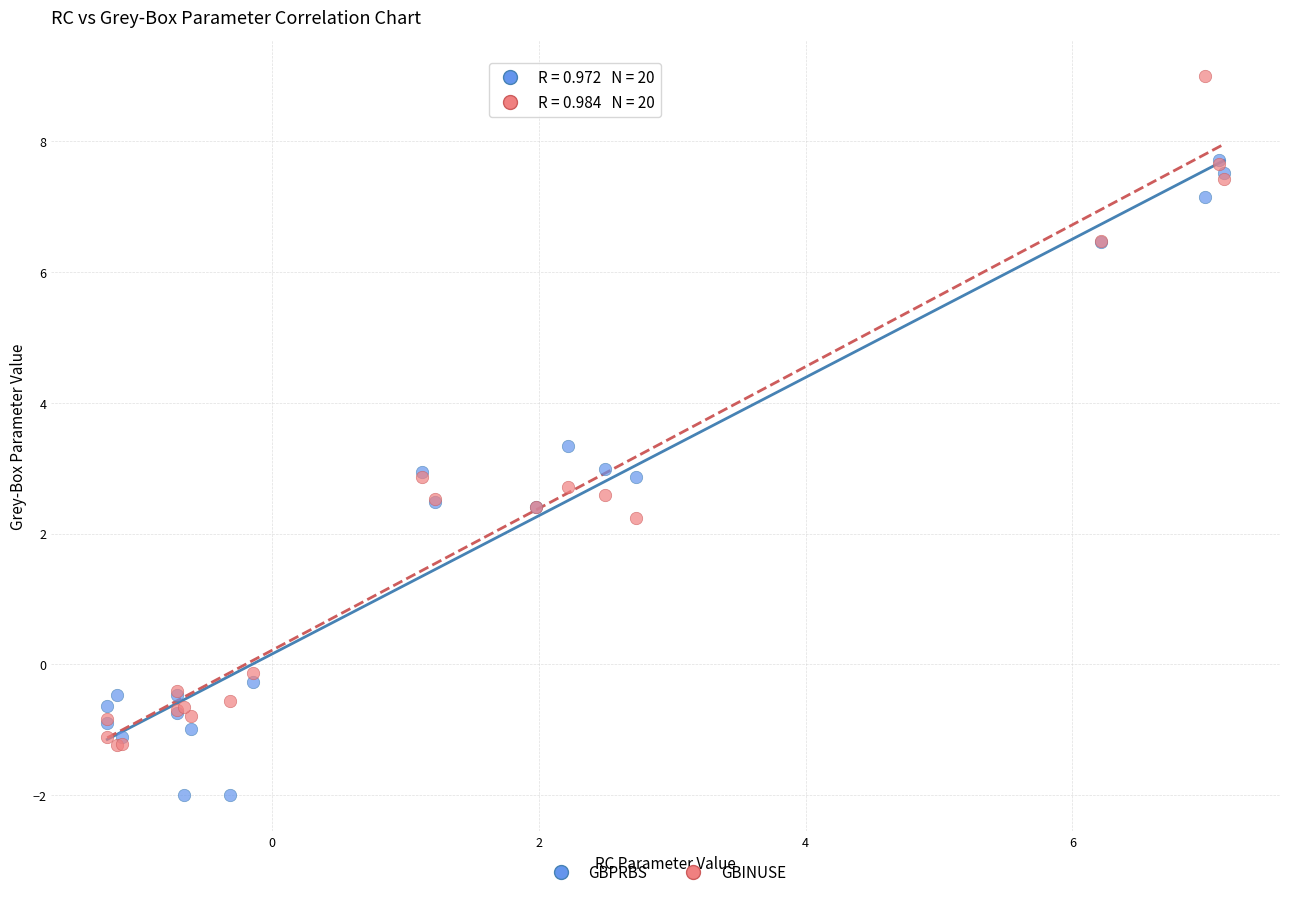

In the GBPRBS series, what Y value is closest to 2?

2.4